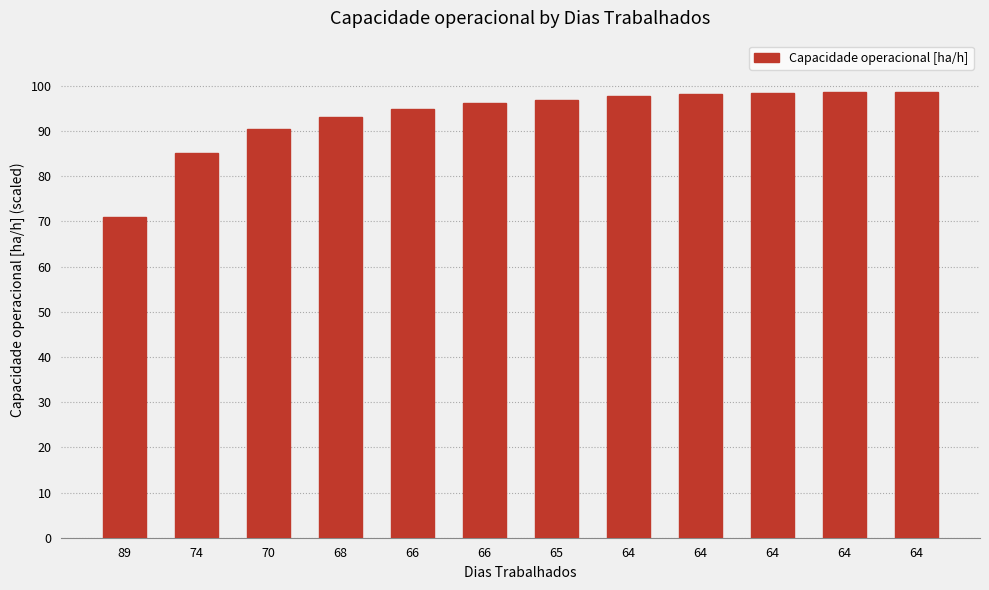

The chart shows a value of 96.9 at 65. True or false?

True